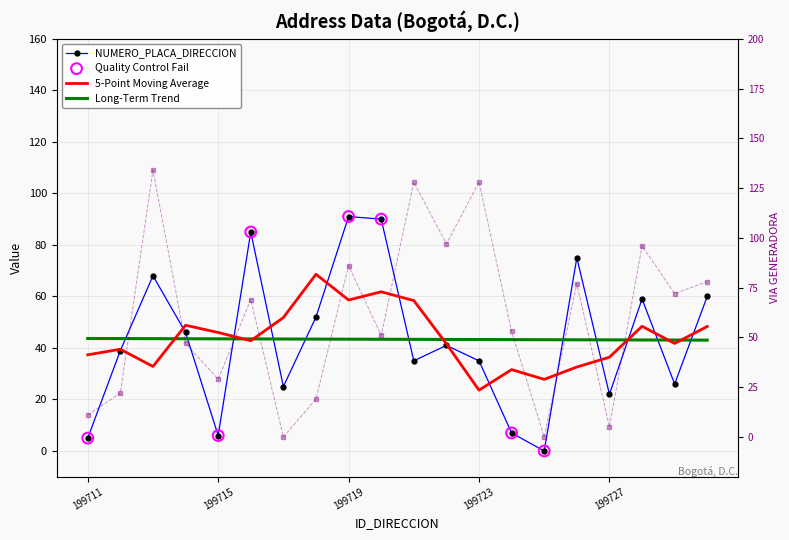

At how many categories does at least one series exceed 72?

10